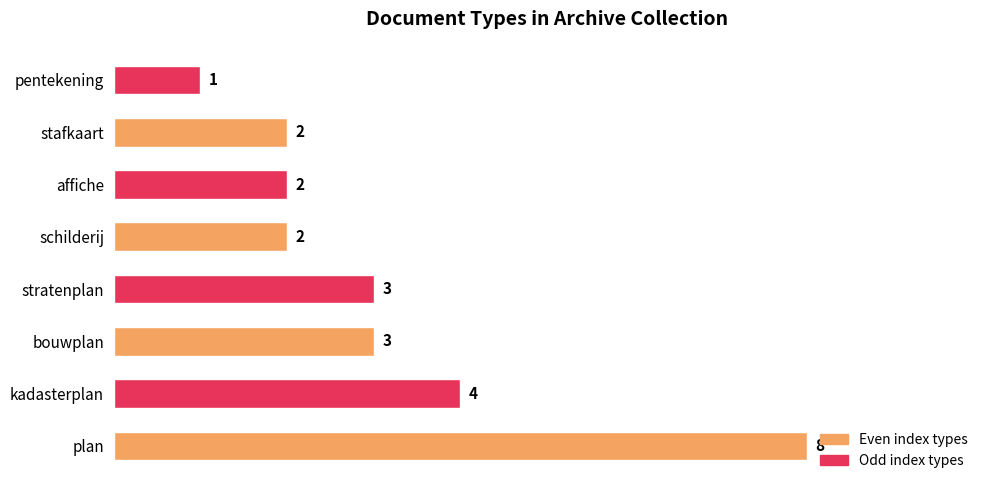

At which label is the value closest to 4?

kadasterplan